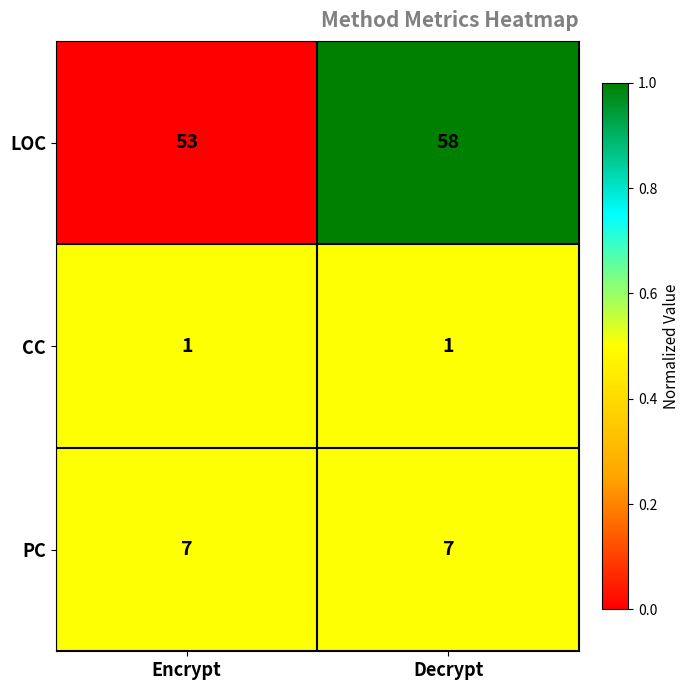

The value of PC at Decrypt is 2. True or false?

False